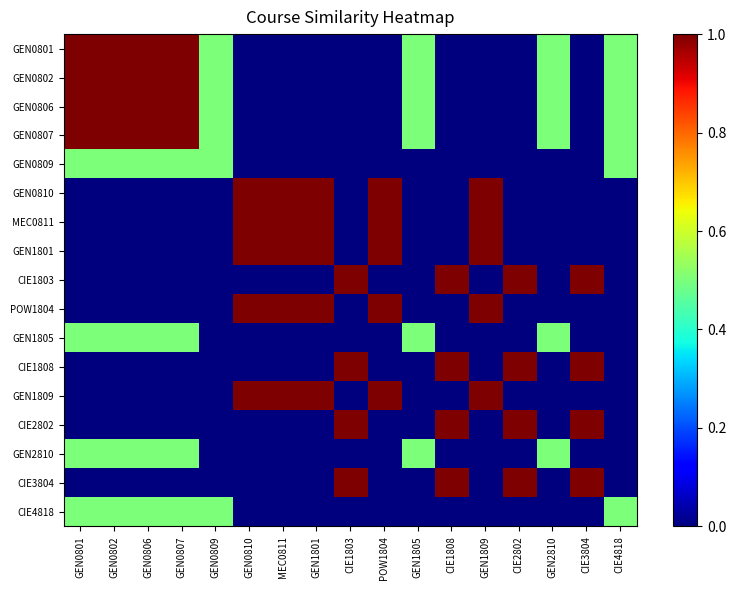

What is the total value across all series at POW1804?

5.0